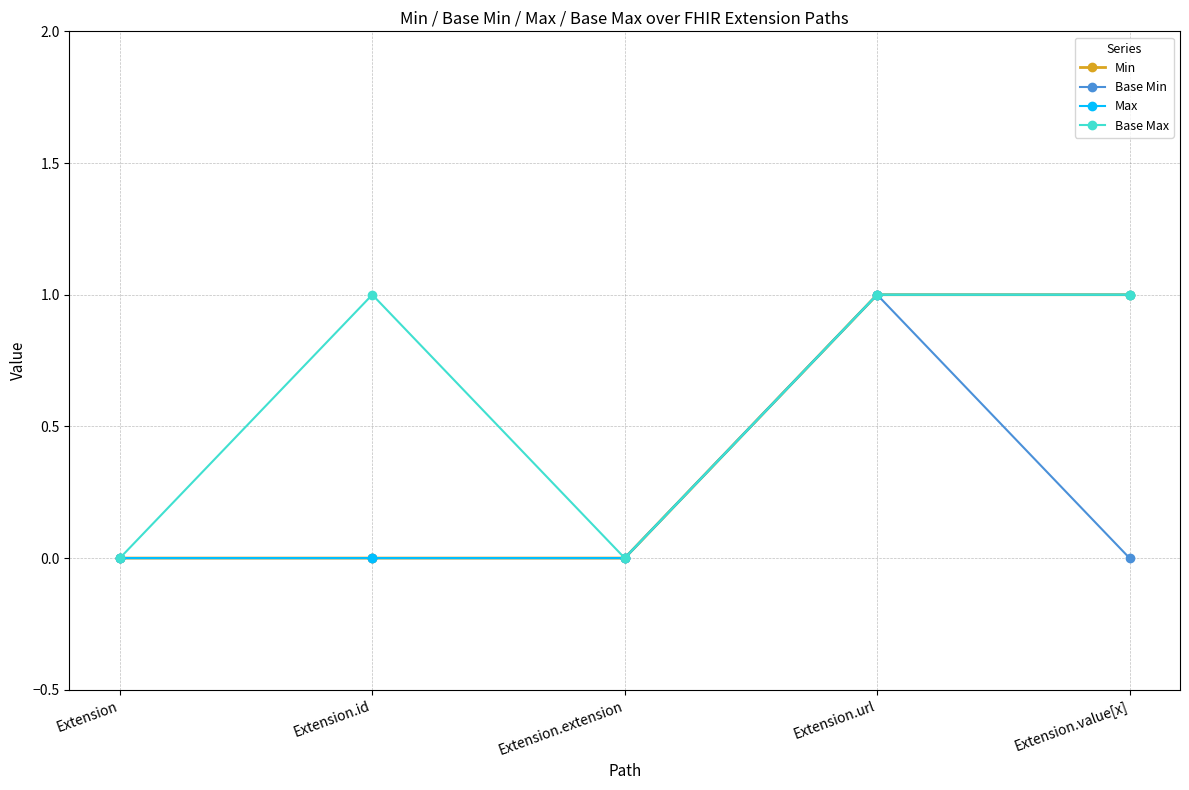

Is the value of Base Max at Extension.value[x] greater than the value of Min at Extension.url?

No